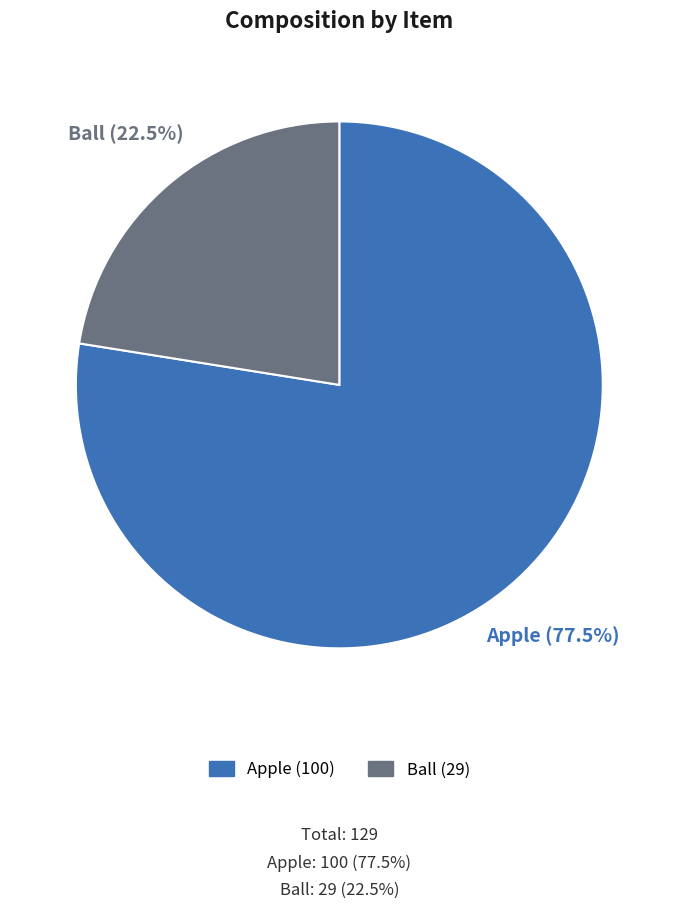

Is Ball the majority of the pie?

No